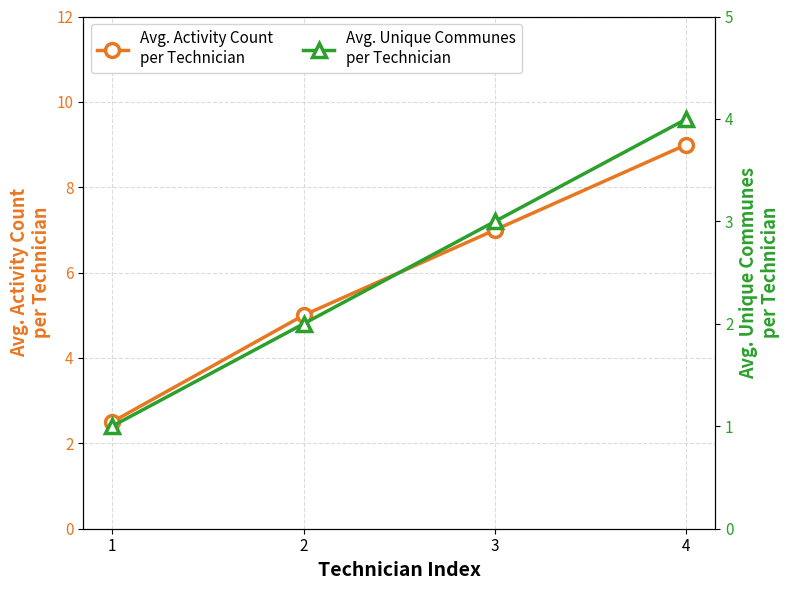

True or false: Avg. Unique Communes
per Technician and Avg. Activity Count
per Technician cross at least once.

False